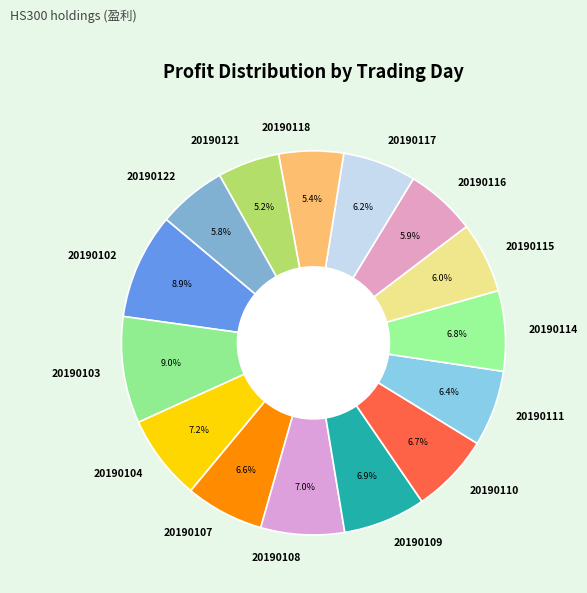

Is there any slice that represents more than half of the pie?

No